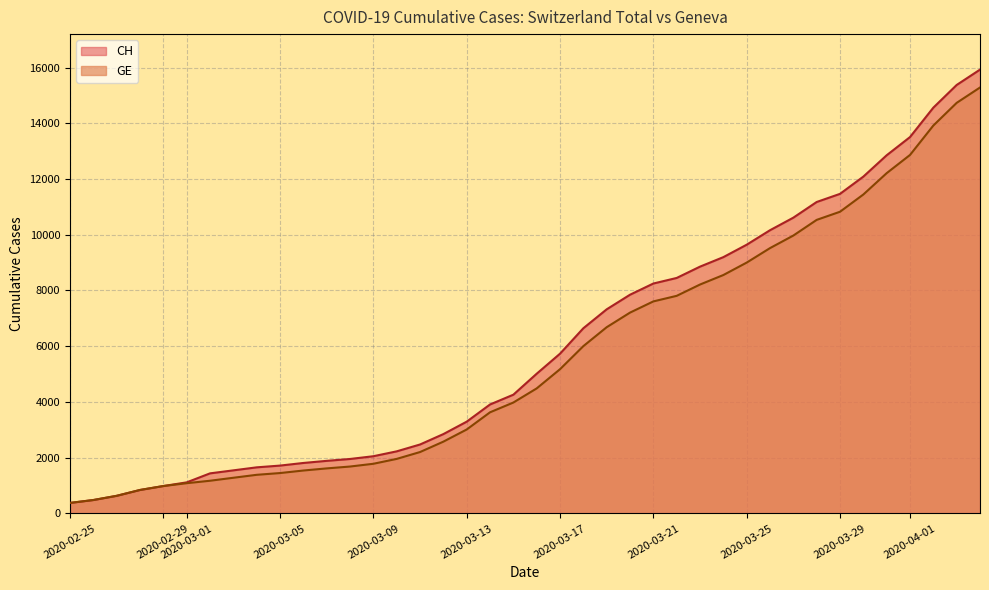

Reading left to right, list all the values displayed in this chart.

CH: 375	479	630	840	981	1113	1436	1544	1652	1715	1809	1885	1952	2051	2226	2472	2845	3291	3908	4259	5012	5731	6644	7323	7847	8249	8449	8855	9196	9642	10162	10613	11175	11467	12086	12852	13505	14561	15375	15926
GE: 375	479	630	840	981	1083	1171	1278	1384	1447	1538	1614	1681	1780	1955	2201	2574	3010	3627	3978	4485	5174	6002	6681	7205	7607	7807	8213	8554	9000	9520	9971	10533	10825	11444	12210	12863	13919	14733	15284